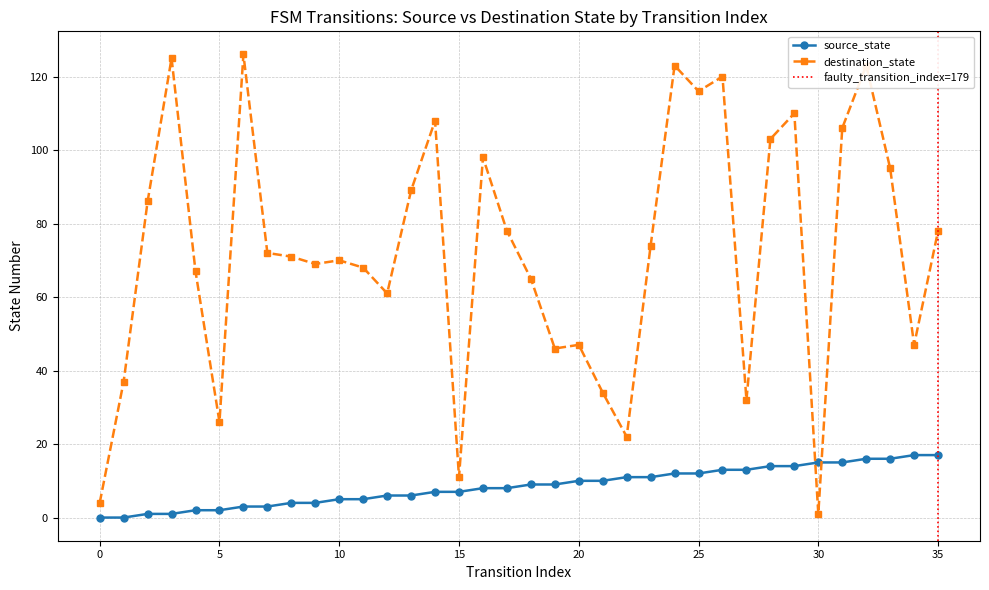

True or false: destination_state has a value of 121 at 8.

False